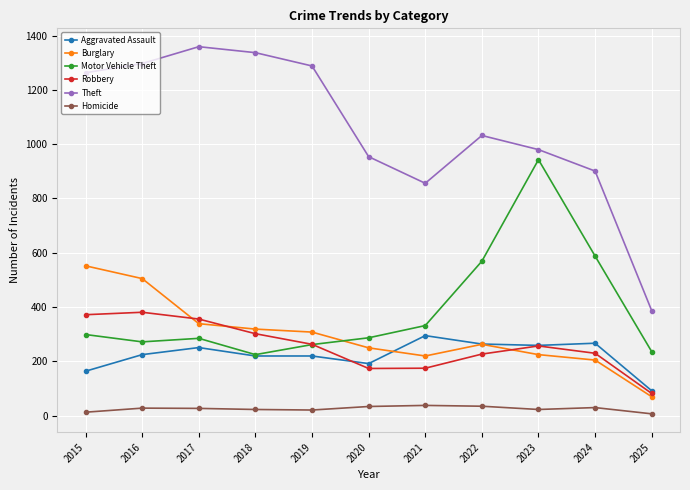

How many intersections are there between Robbery and Burglary?

3